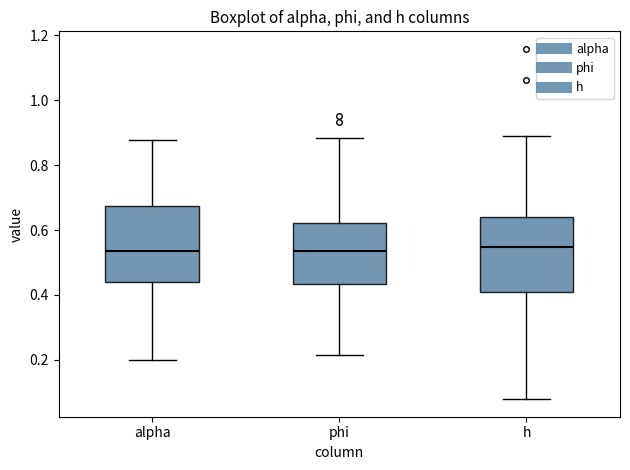

Reading left to right, read every box against the y-axis: the position of its median line, the range the box covers, and the ends of its whiskers. The values are not printed on the chart, so give them approximately, as read against the axis.

alpha: median 0.54, box 0.44 to 0.68, whiskers 0.20 to 0.88
phi: median 0.54, box 0.44 to 0.62, whiskers 0.22 to 0.88
h: median 0.54, box 0.40 to 0.64, whiskers 0.08 to 0.88